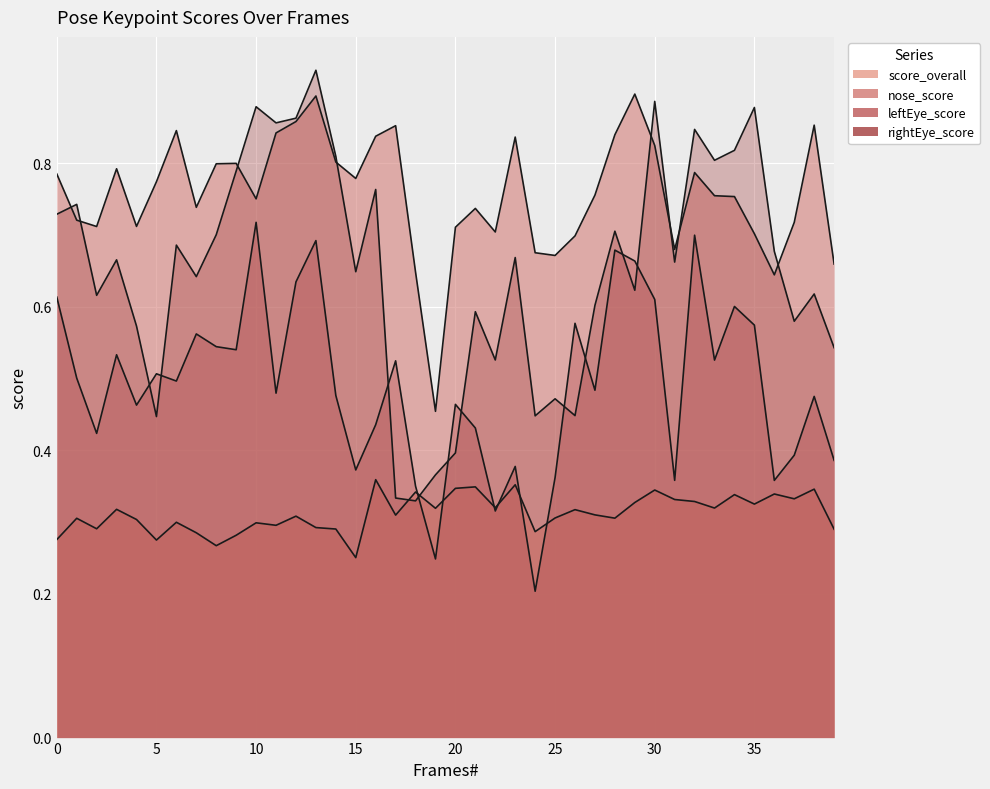

Between which two adjacent categories do score_overall and leftEye_score first intersect?

18 and 19